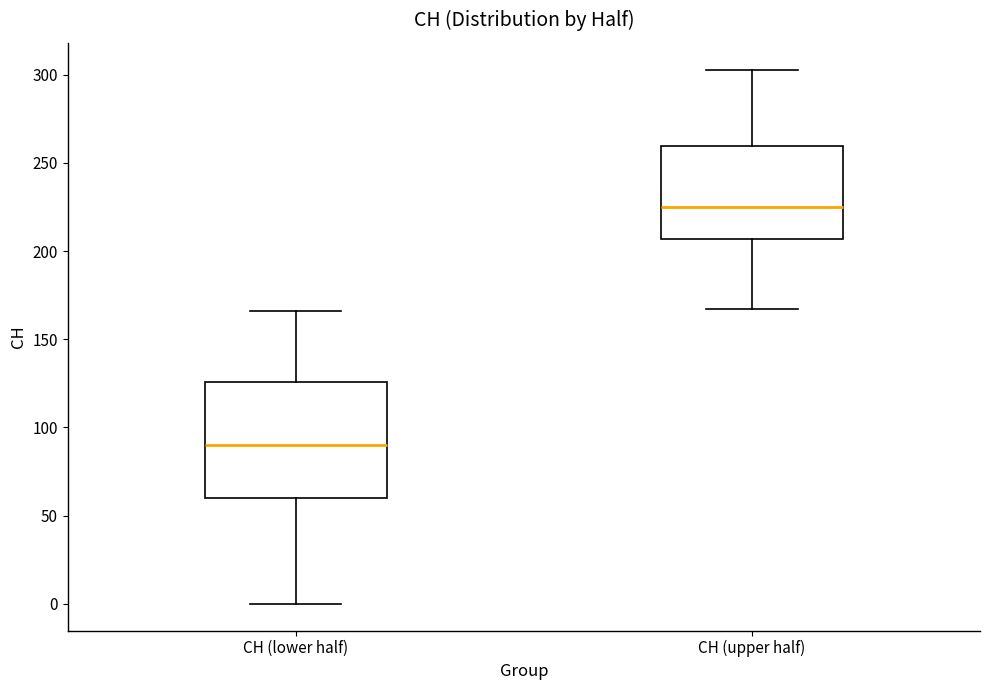

Reading left to right, read every box against the y-axis: the position of its median line, the range the box covers, and the ends of its whiskers. The values are not printed on the chart, so give them approximately, as read against the axis.

CH (lower half): median 90, box 60 to 125, whiskers 0 to 165
CH (upper half): median 225, box 205 to 260, whiskers 165 to 305